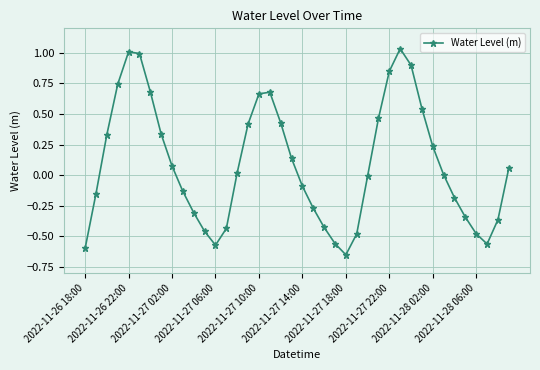

How many categories are shown in the chart?

40